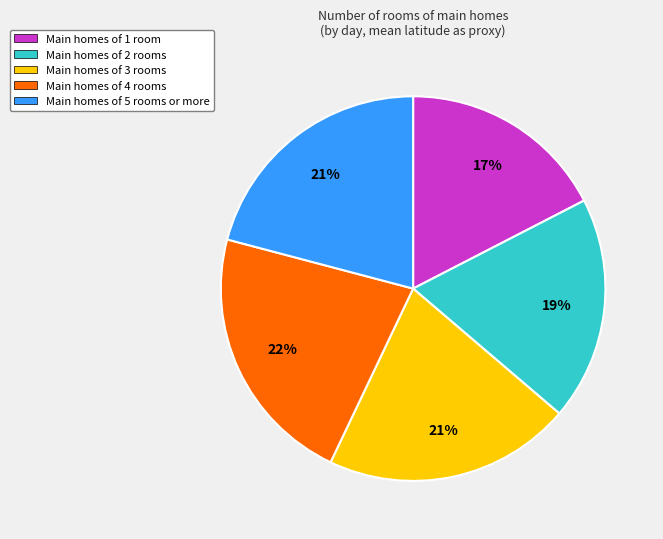

Which category has the biggest portion of the pie?

Main homes of 4 rooms